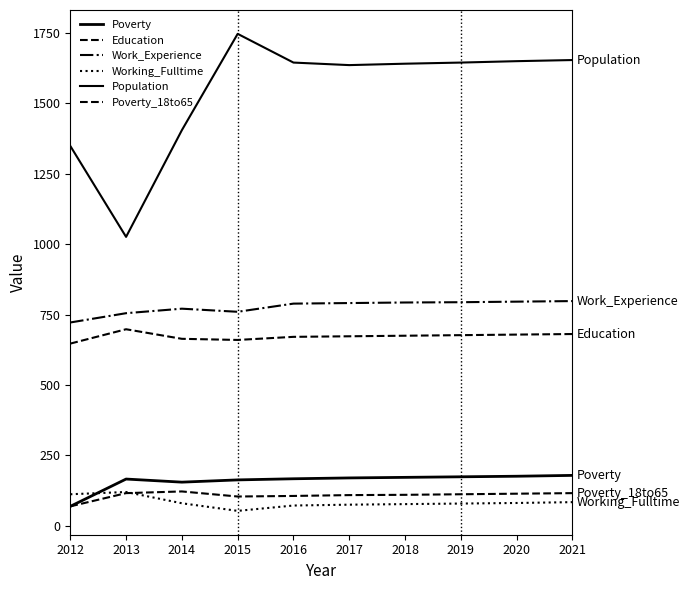

True or false: Poverty and Education cross at least once.

False